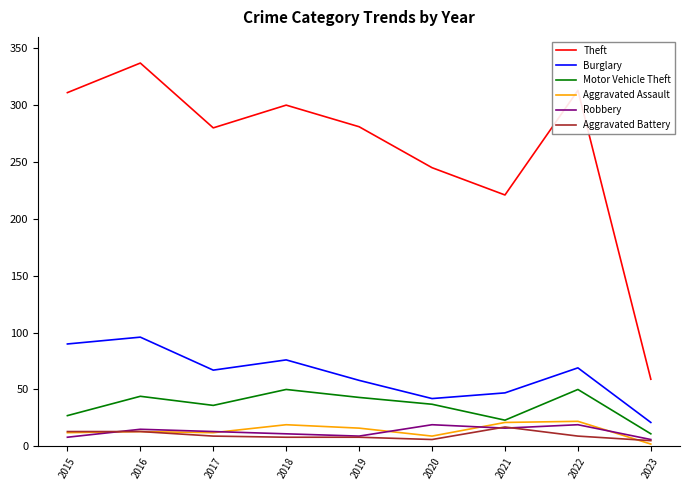

Which series has the largest range (max minus min)?

Theft